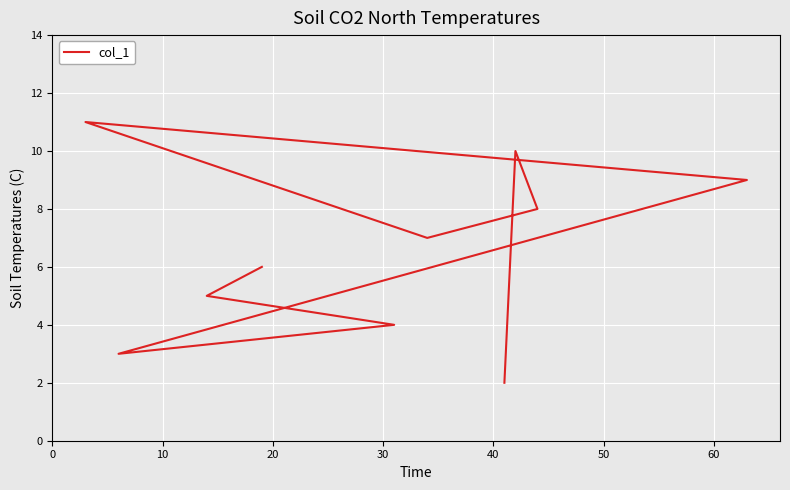

What is the sum of the values at 50 and 10?

16